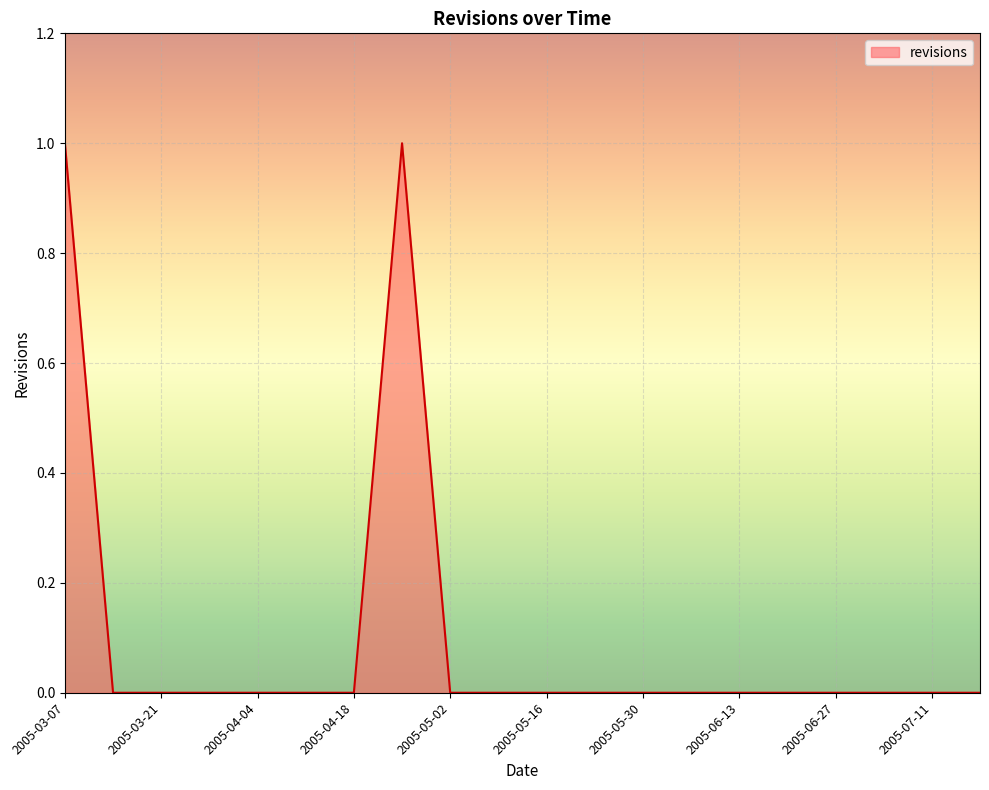

How many categories are shown in the chart?

20